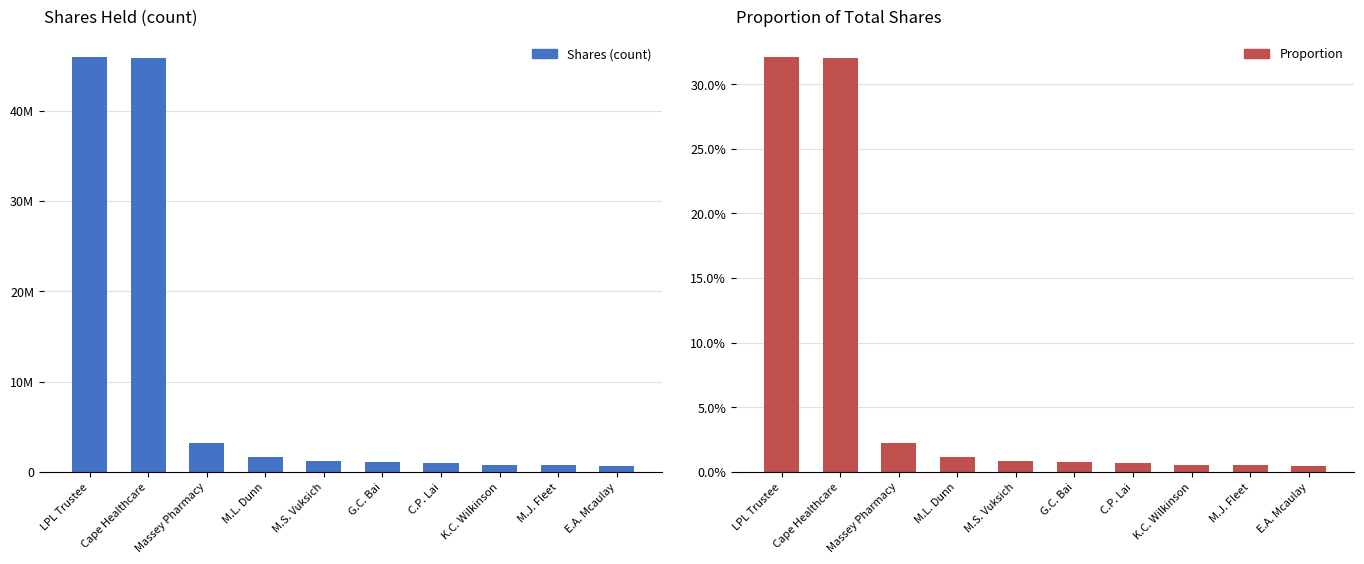

Reading right to left, extract all data points from this chart.

Shares (count): E.A. Mcaulay=687022.0	M.J. Fleet=750000.0	K.C. Wilkinson=795120.0	C.P. Lai=994985.0	G.C. Bai=1066224.0	M.S. Vuksich=1153303.0	M.L. Dunn=1647979.0	Massey Pharmacy=3160070.0	Cape Healthcare=45840983.0	LPL Trustee=45935821.0
Proportion: E.A. Mcaulay=0.0	M.J. Fleet=0.0	K.C. Wilkinson=0.0	C.P. Lai=0.0	G.C. Bai=0.0	M.S. Vuksich=0.0	M.L. Dunn=0.0	Massey Pharmacy=0.0	Cape Healthcare=0.3	LPL Trustee=0.3